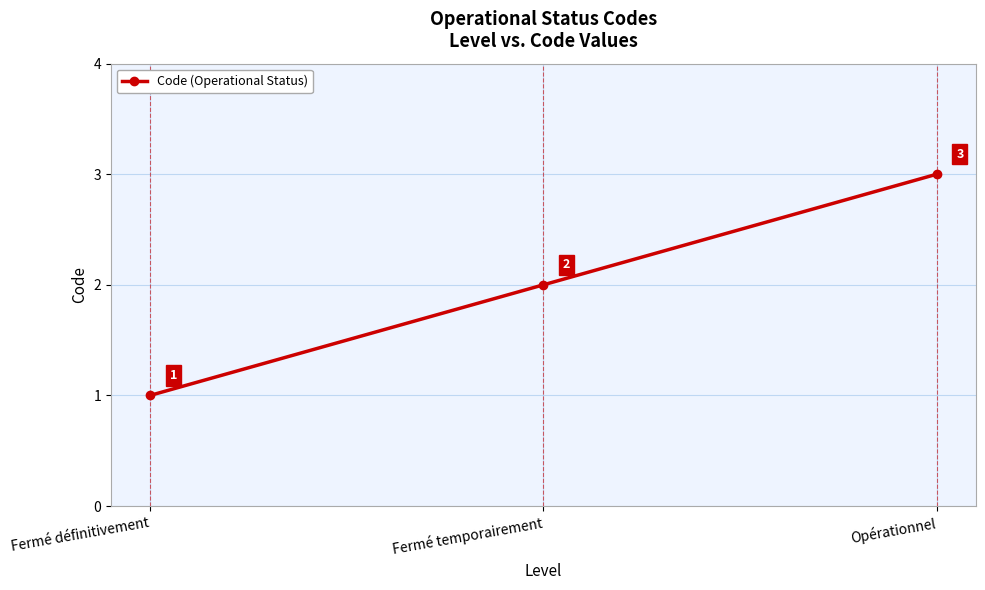

Is this an area chart (filled region under the line)?

No